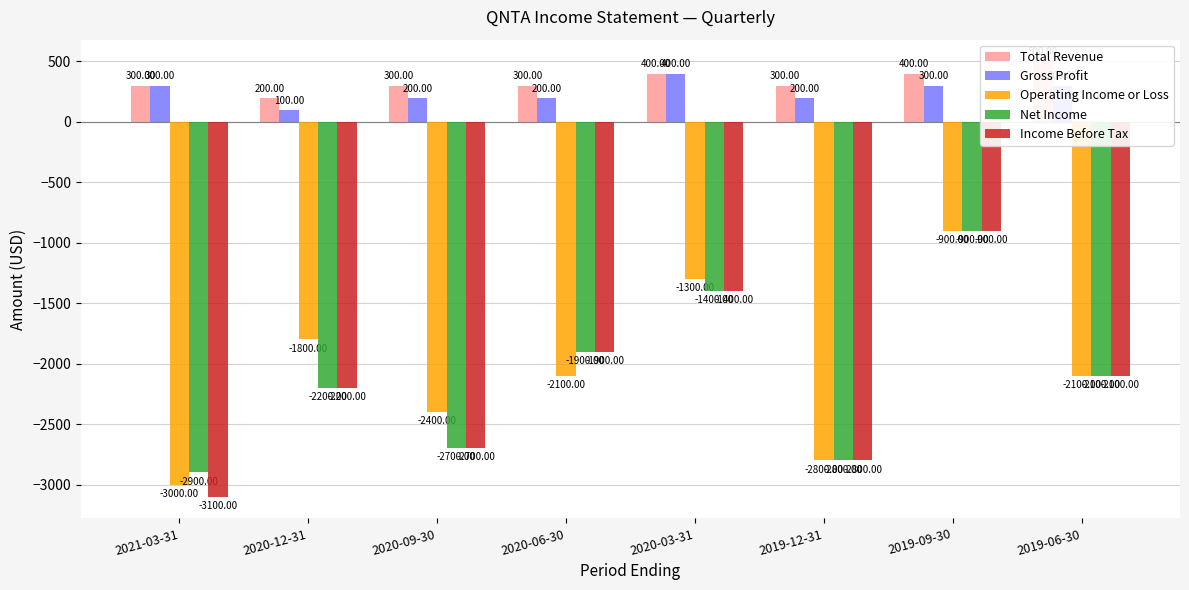

Read the Gross Profit value at 2019-09-30, to the nearest 50.

300